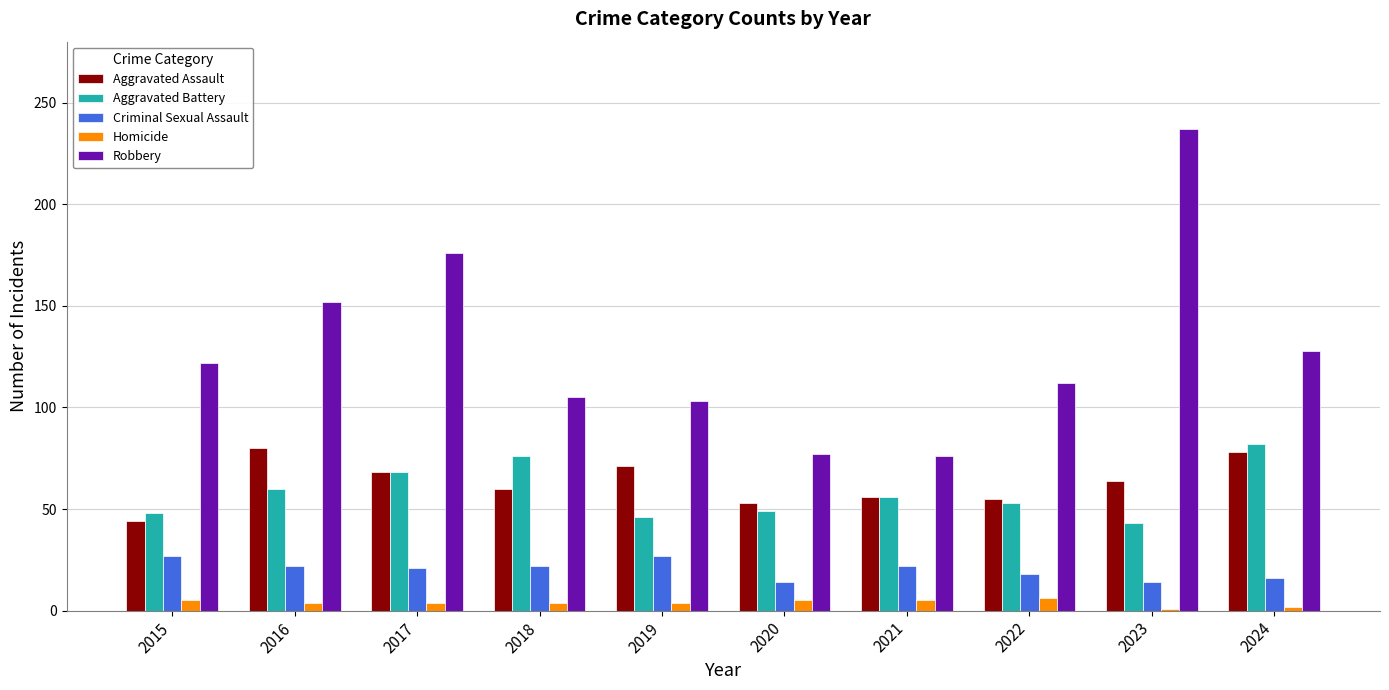

Rank the series at 2018 from highest to lowest value.

Robbery, Aggravated Battery, Aggravated Assault, Criminal Sexual Assault, Homicide